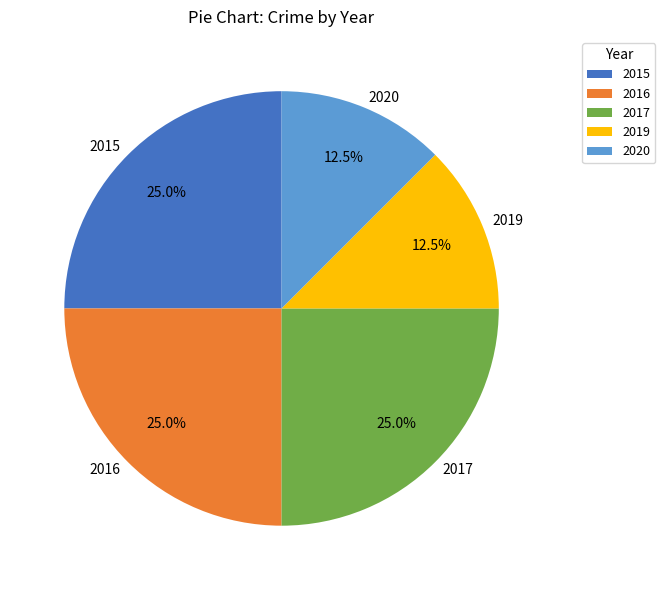

What portion of the pie excludes 2019?

87.5%